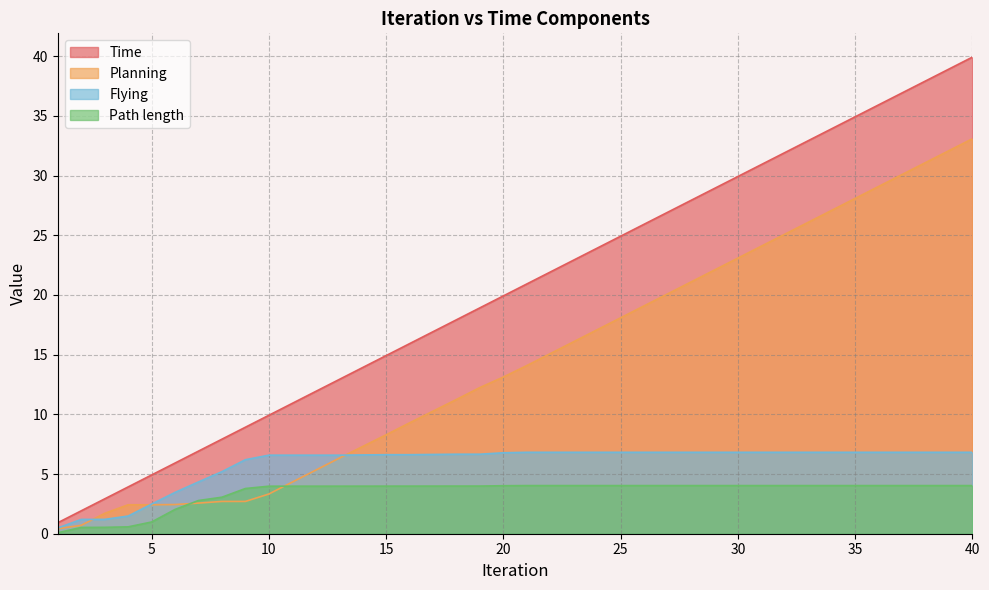

Which category has the highest value in the Flying series?

21